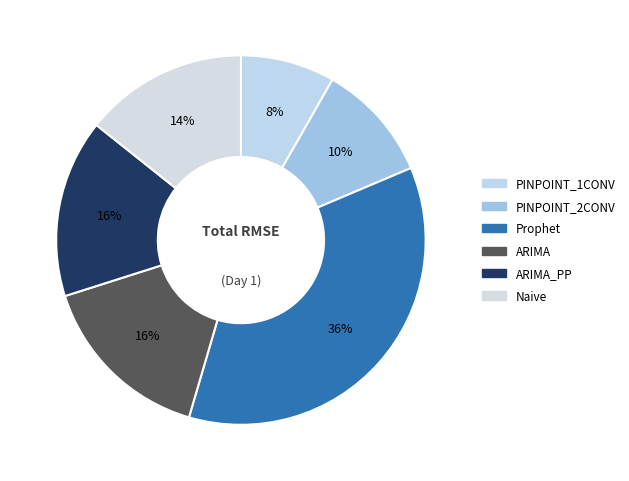

To the nearest percent, what is the average slice percentage?

17%